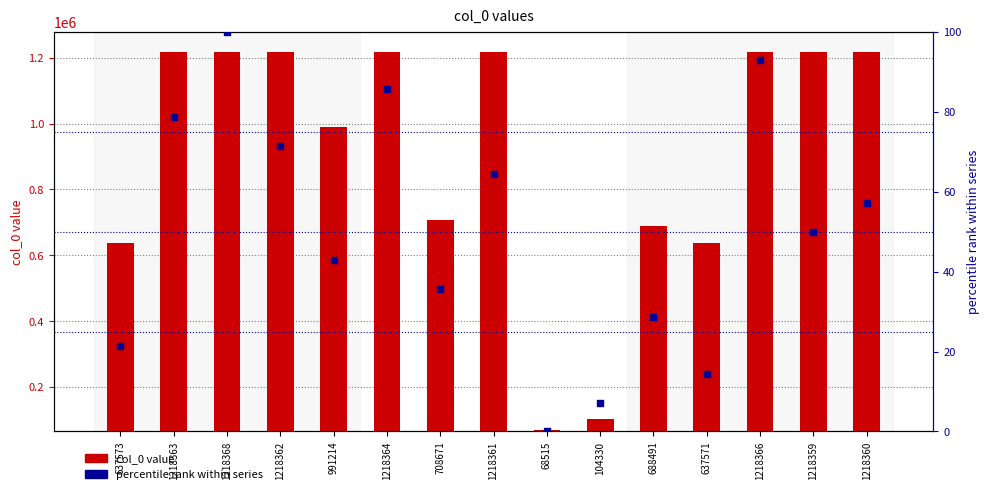

Which series reaches the maximum Y coordinate?

col_0 value